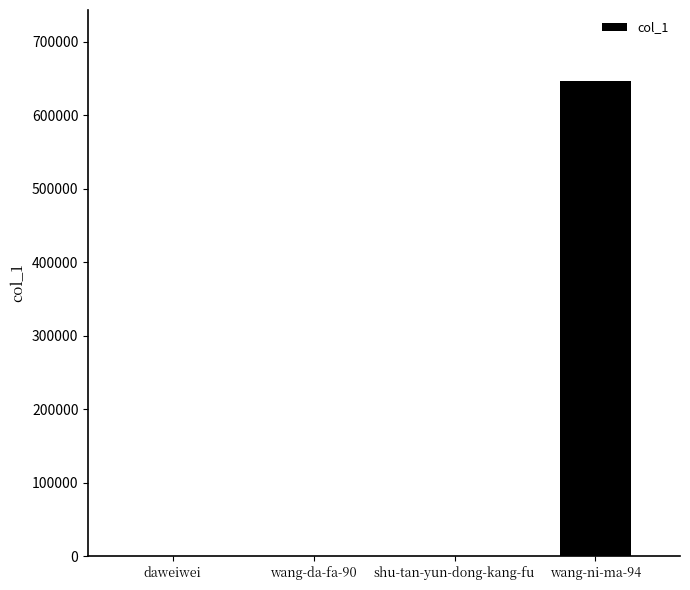

The value at wang-ni-ma-94 is 645998. True or false?

True